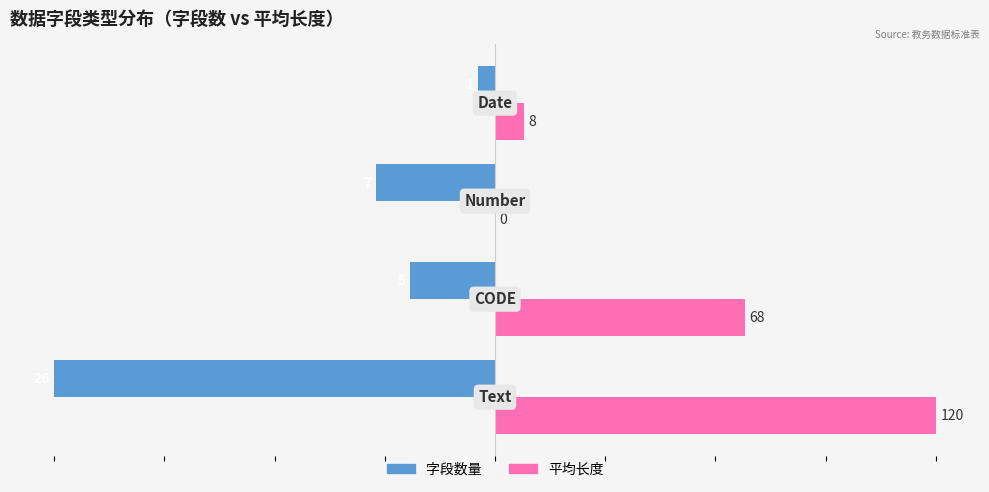

Reading left to right, transcribe all the data shown in this chart.

字段数量: -100.0	-19.2	-26.9	-3.8
平均长度: 100.0	56.7	0.0	6.7